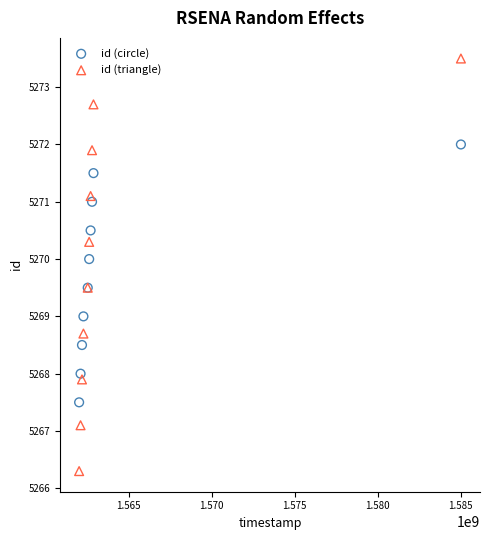

Which series contains the highest Y value?

id (triangle)